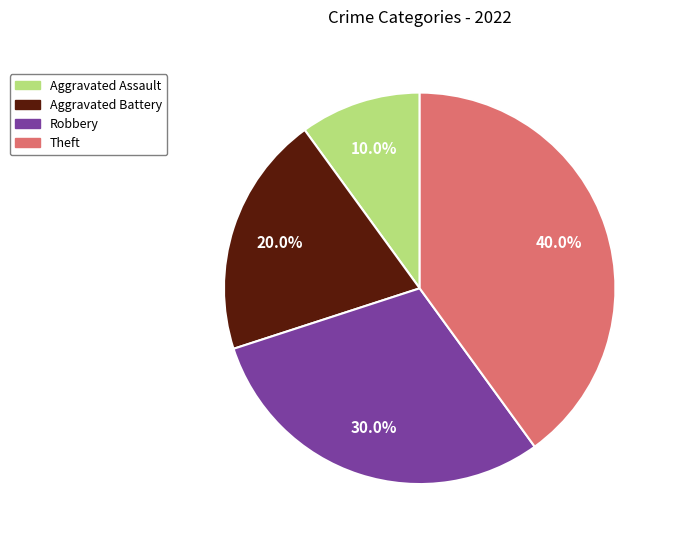

To the nearest percent, what is the average slice percentage?

25%